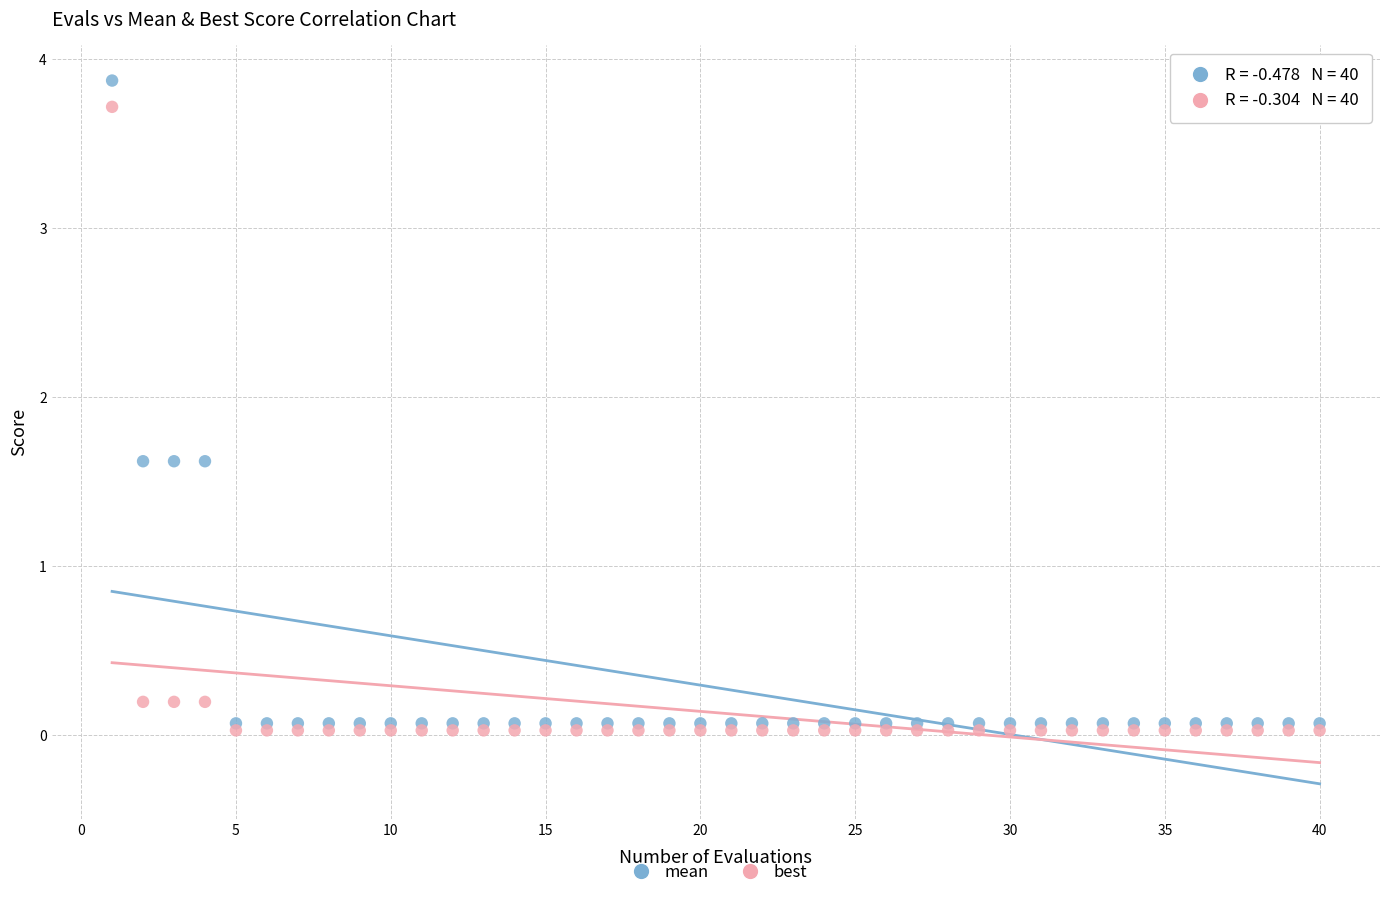

Which series reaches the maximum Y coordinate?

mean